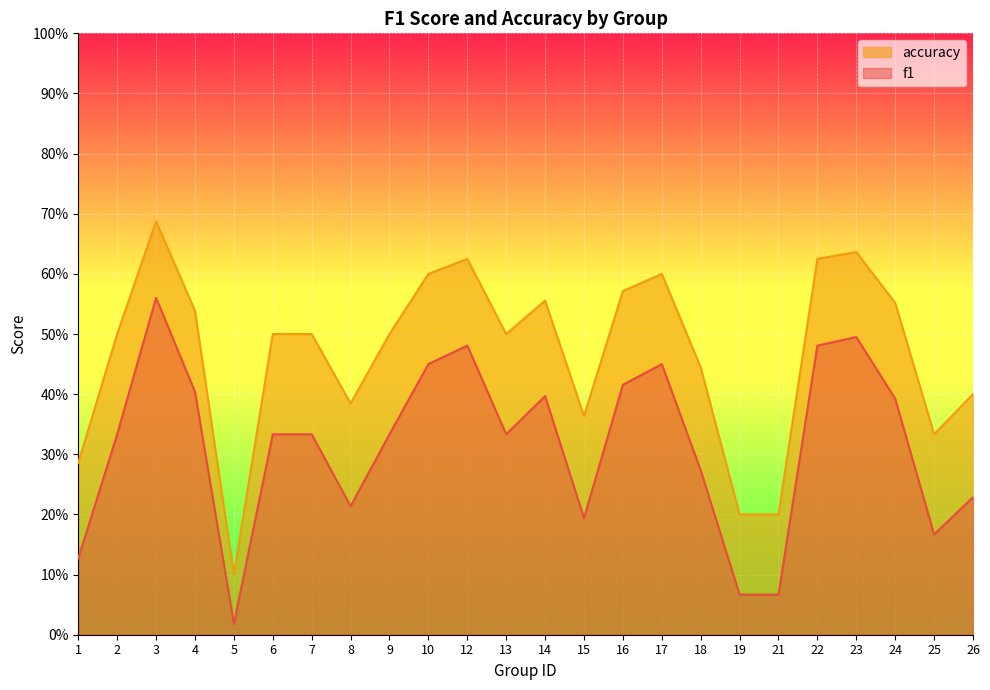

List the labels in order of accuracy value, largest first.

3, 23, 12, 22, 10, 17, 16, 14, 24, 4, 2, 6, 7, 9, 13, 18, 26, 8, 15, 25, 1, 19, 21, 5